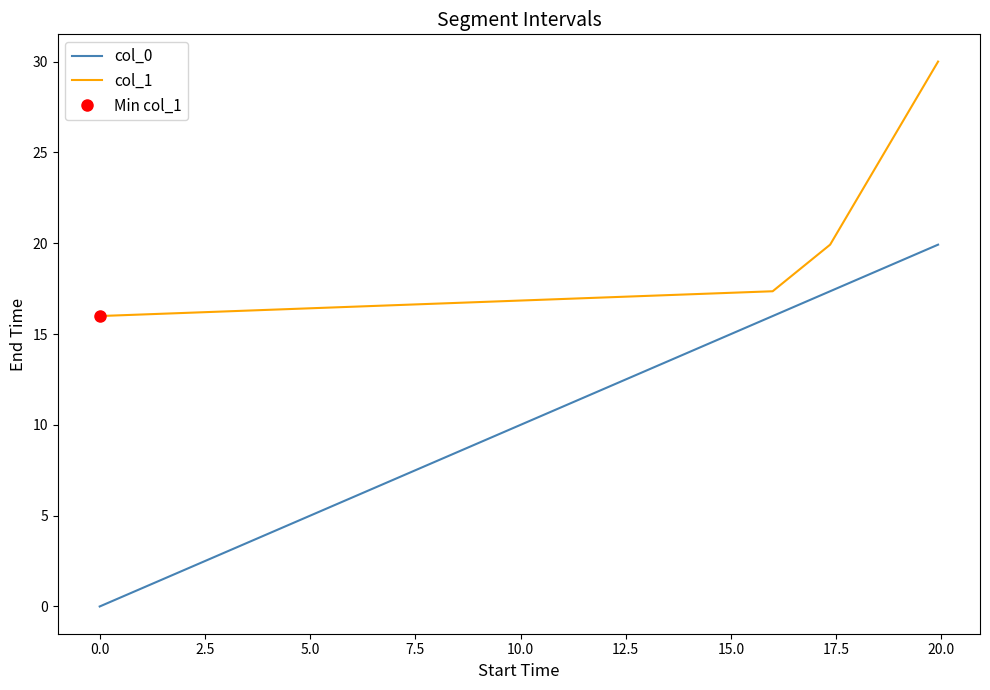

True or false: col_1 and col_0 intersect in this chart.

False